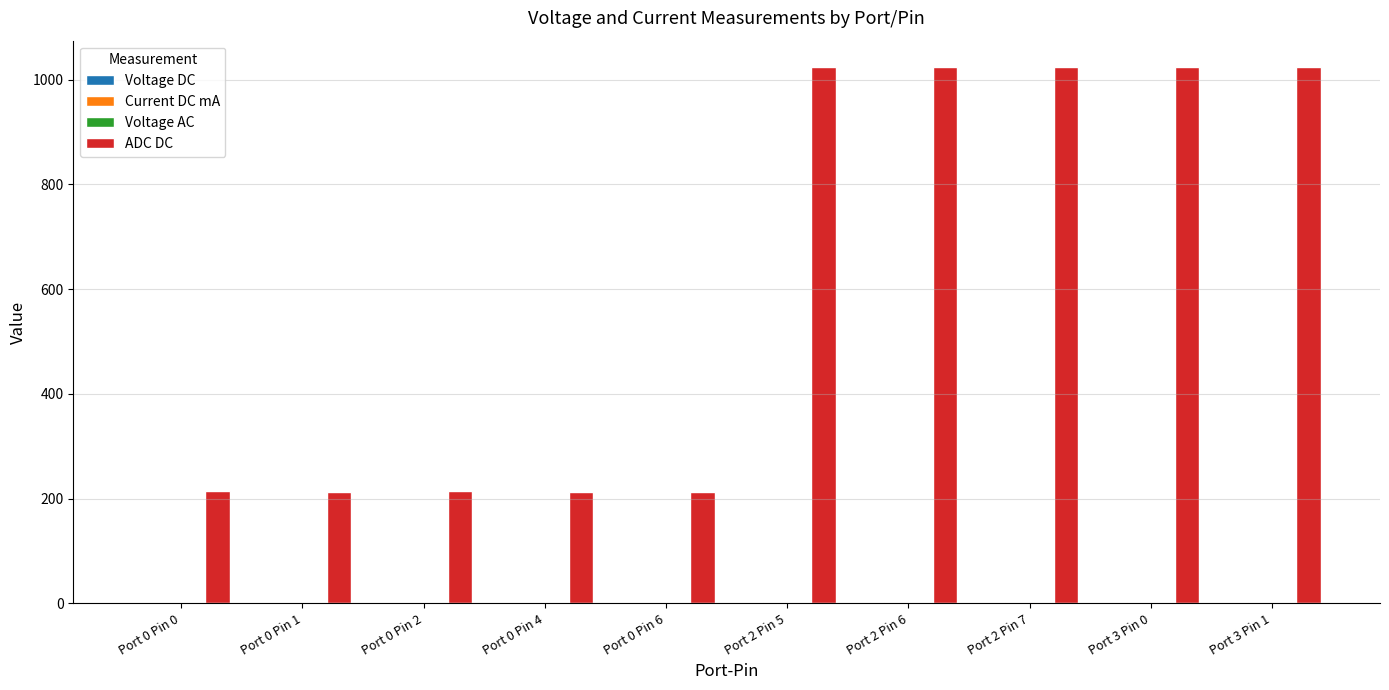

Between Port 0 Pin 1 and Port 2 Pin 5, which series saw the biggest shift?

ADC DC